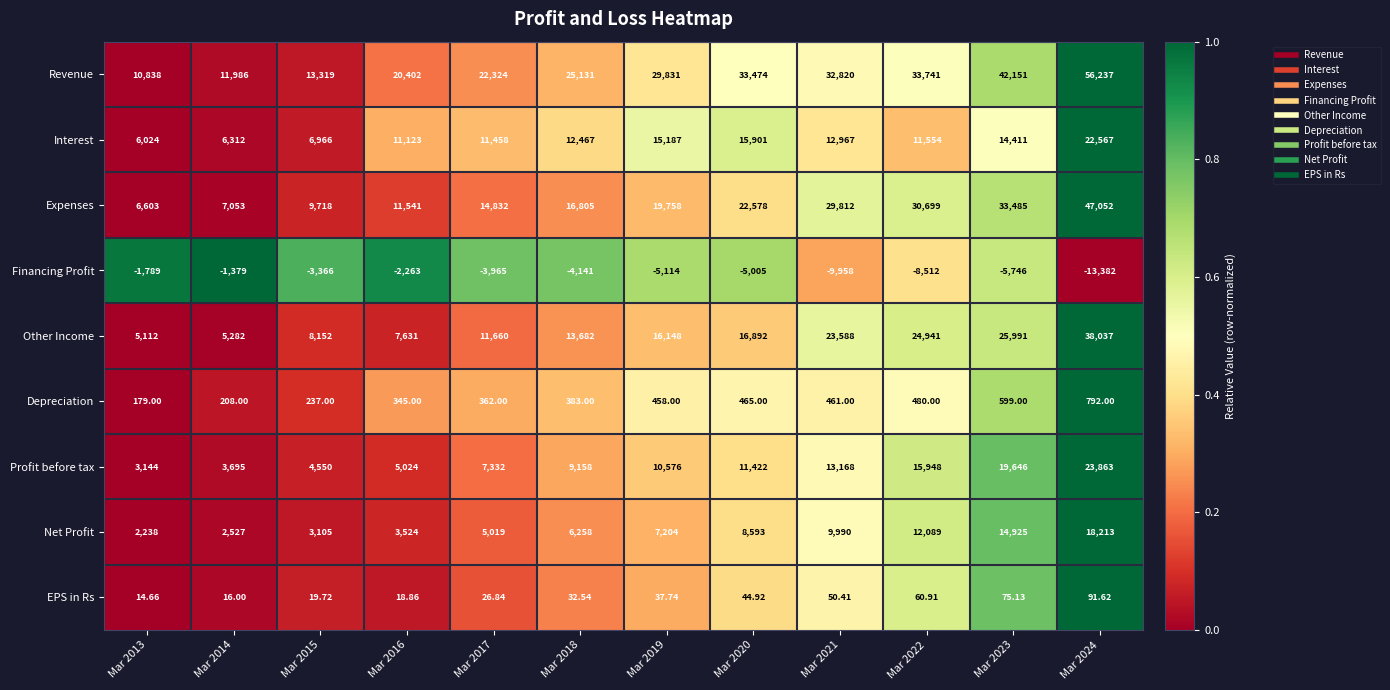

Rank the series by their maximum value, from lowest to highest.

Financing Profit, EPS in Rs, Depreciation, Net Profit, Interest, Profit before tax, Other Income, Expenses, Revenue